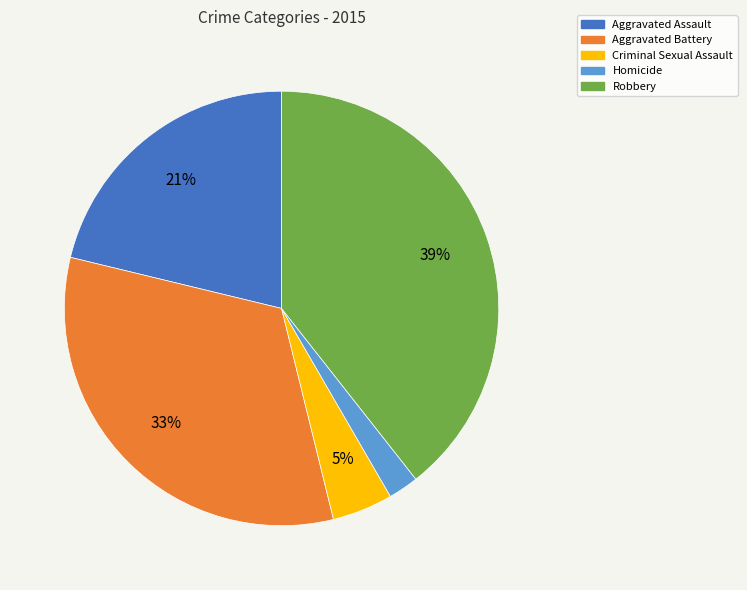

Which slice is the smallest?

Homicide